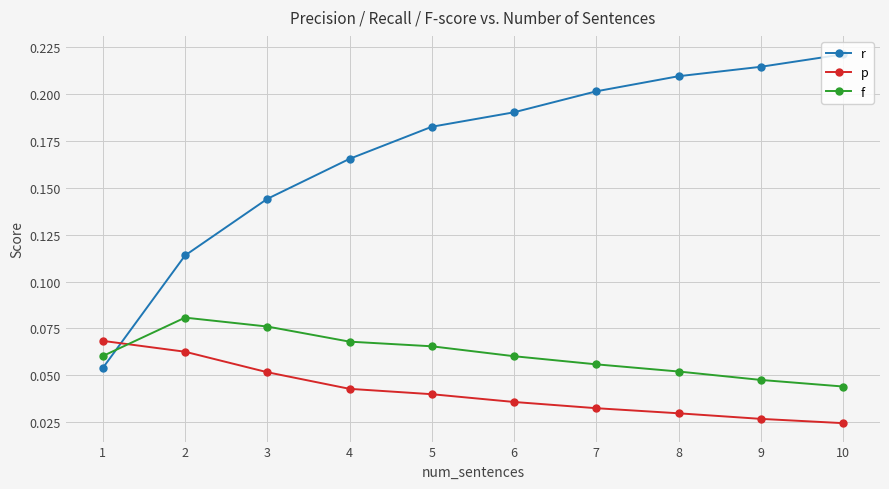

Is this an area chart (filled region under the line)?

No